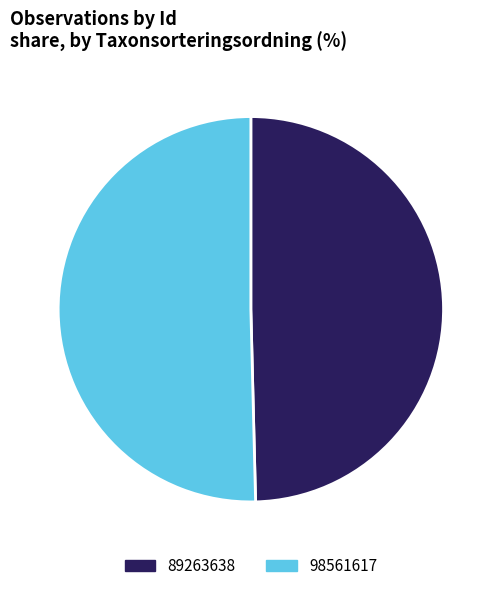

Is the sum of 98561617 and 89263638 greater than half?

Yes